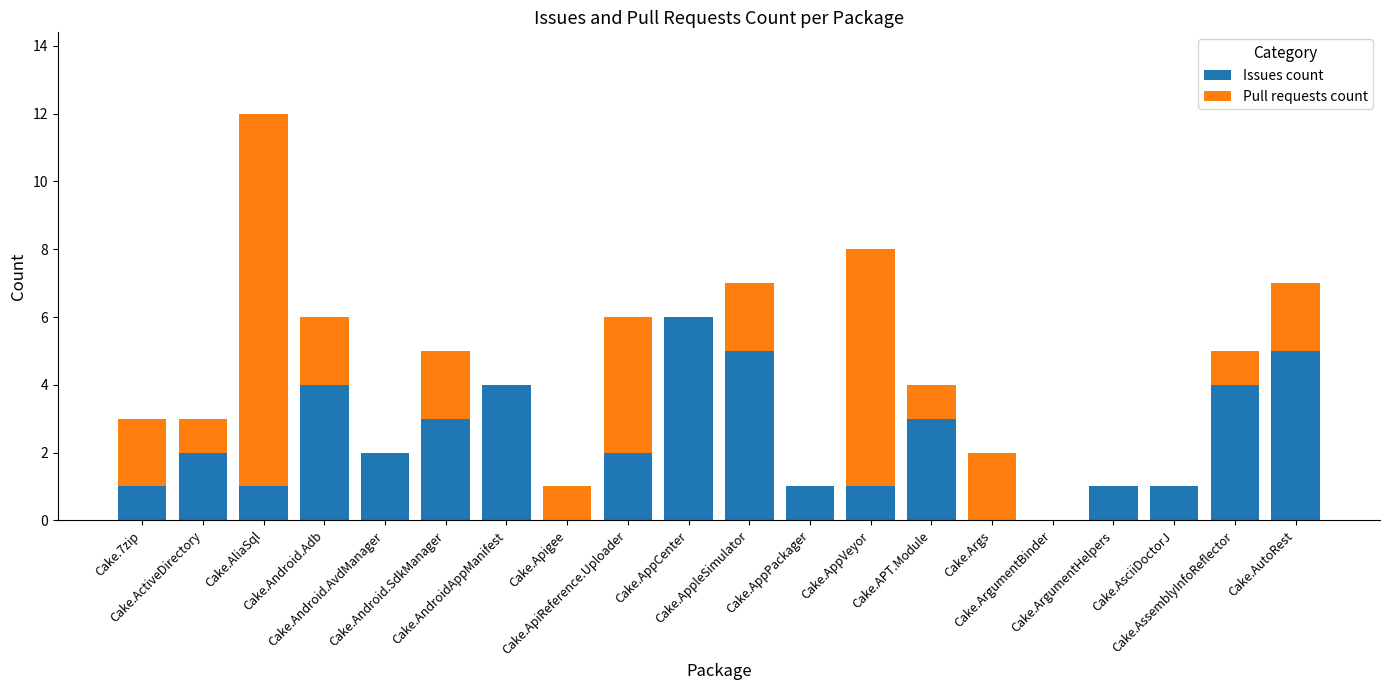

What is the maximum value for Issues count?

6